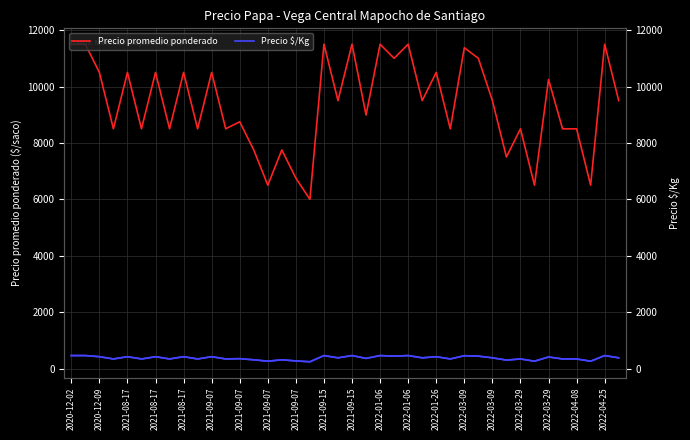

At how many categories does at least one series exceed 8541?

23